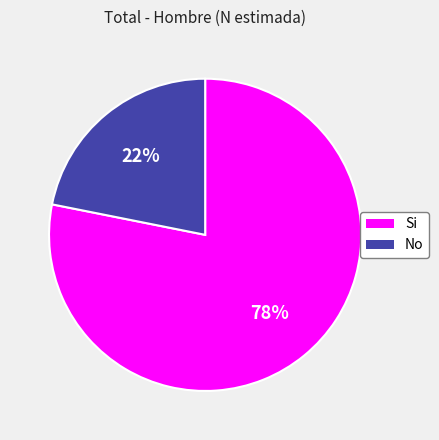

Combined, do Si and No account for over 50%?

Yes